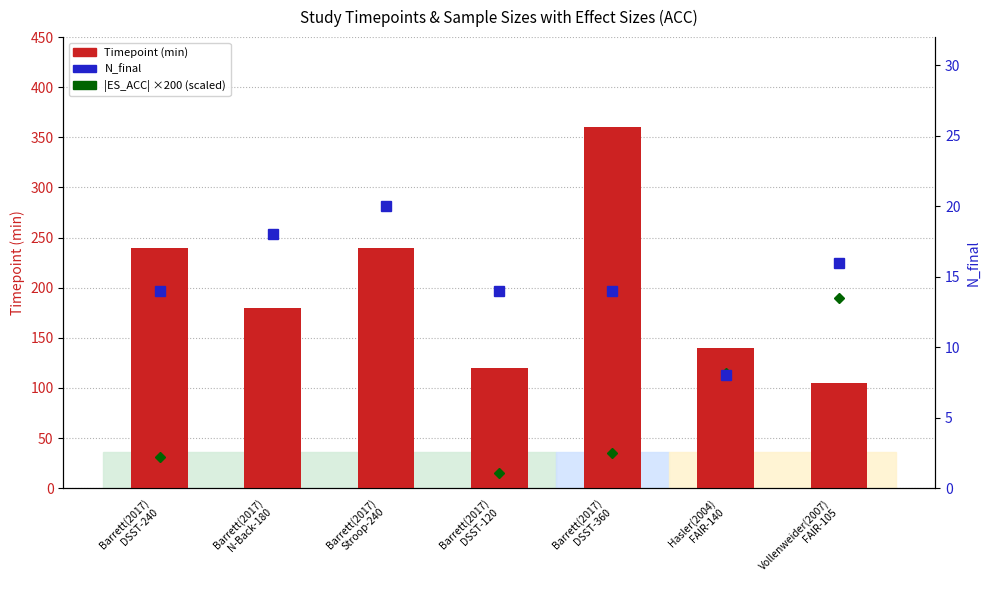

Which label corresponds to the smallest value in the chart?

Hasler(2004)
FAIR-140